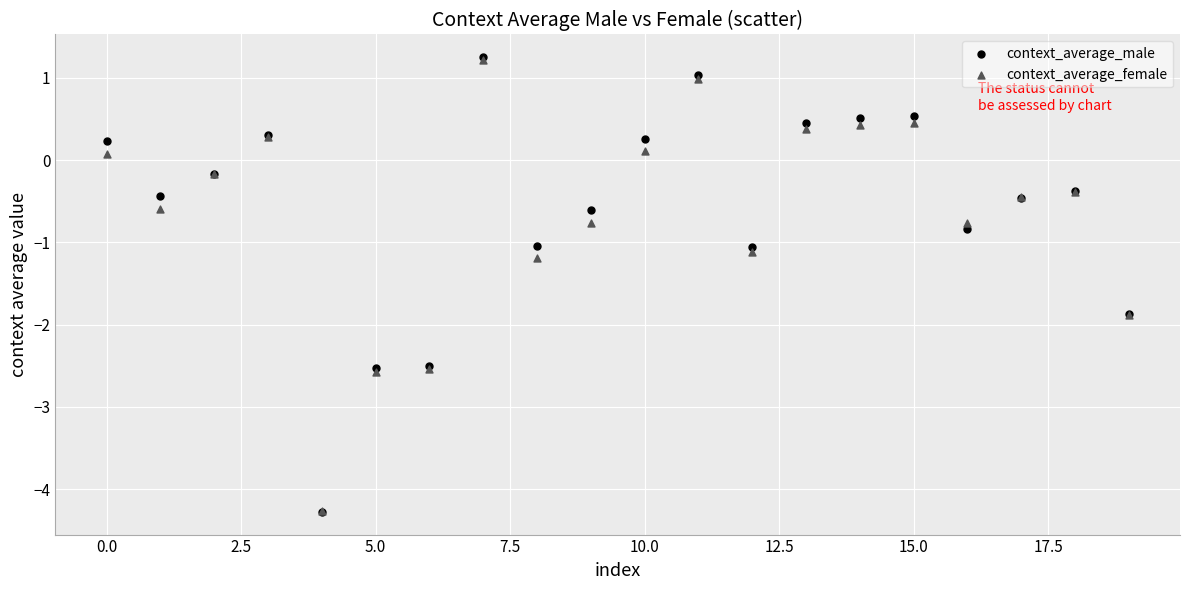

Which series has the largest Y range (max minus min)?

context_average_male